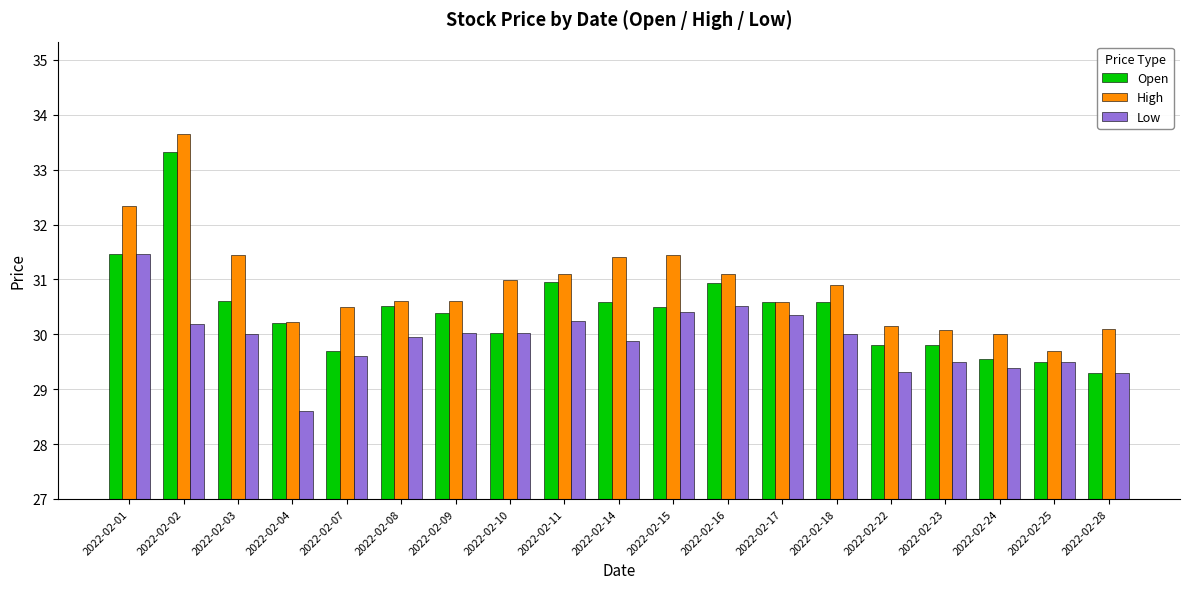

At 2022-02-08, list the series in order from smallest to largest.

Low, Open, High